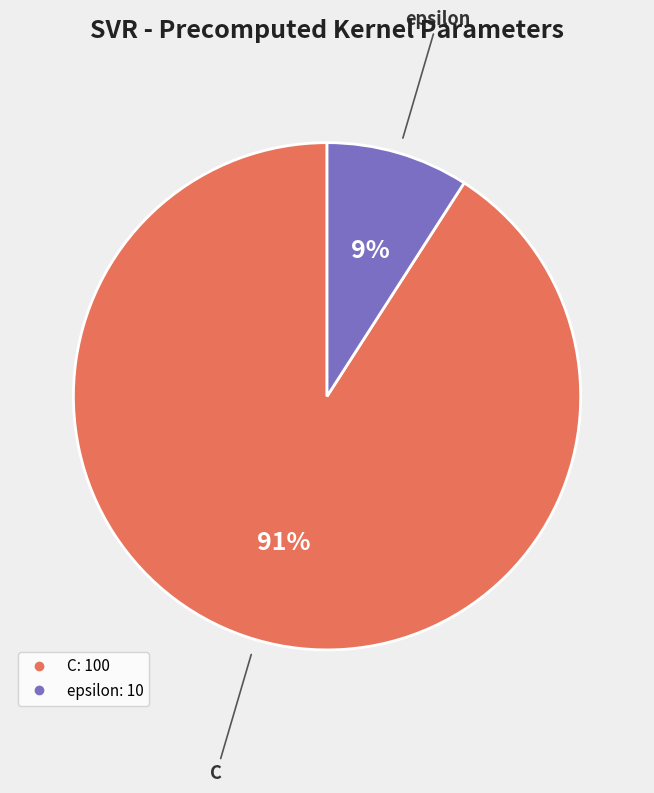

What is the ratio of the value at epsilon to the value at C?

0.1